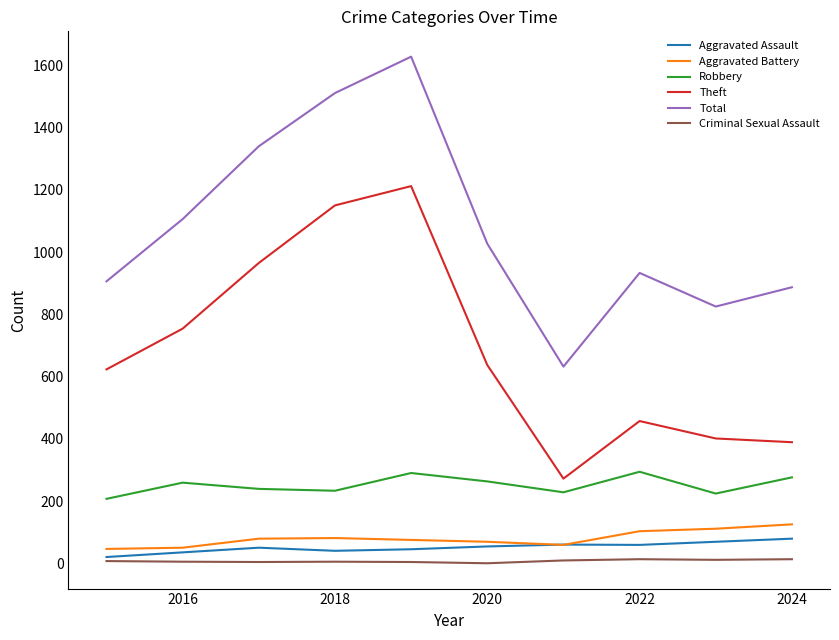

True or false: Robbery and Aggravated Battery cross at least once.

False